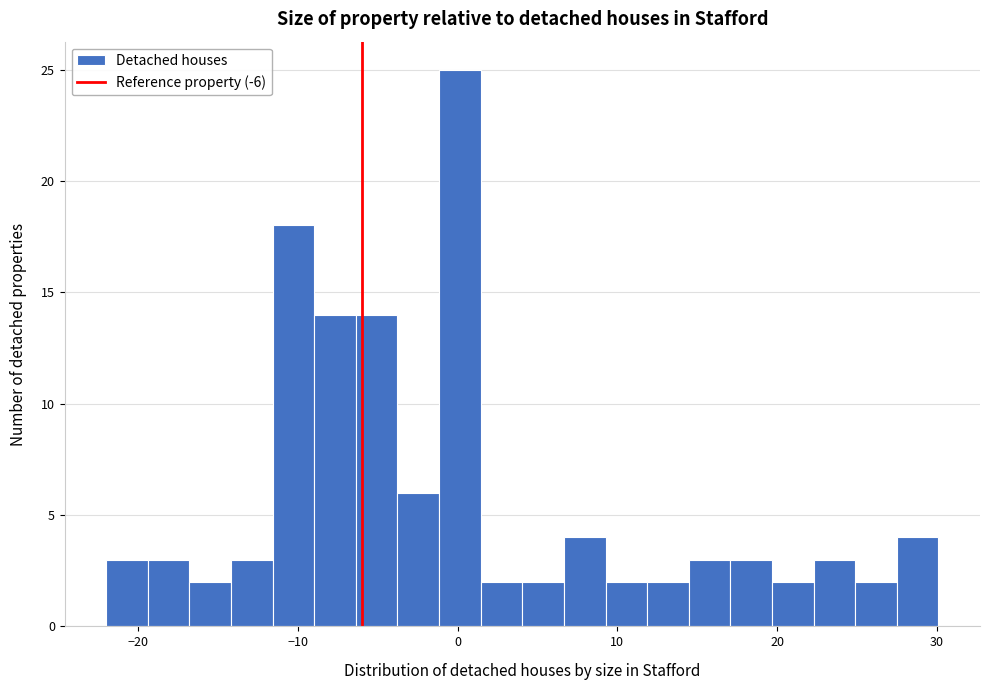

Read against the x-axis, roughly where is the centre of the tallest bar?

0